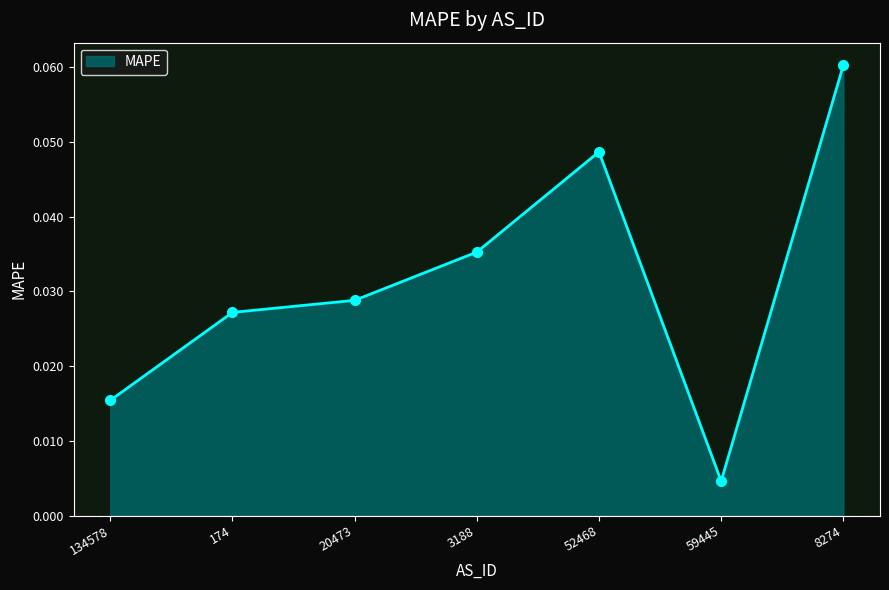

What position from the right is 20473?

5